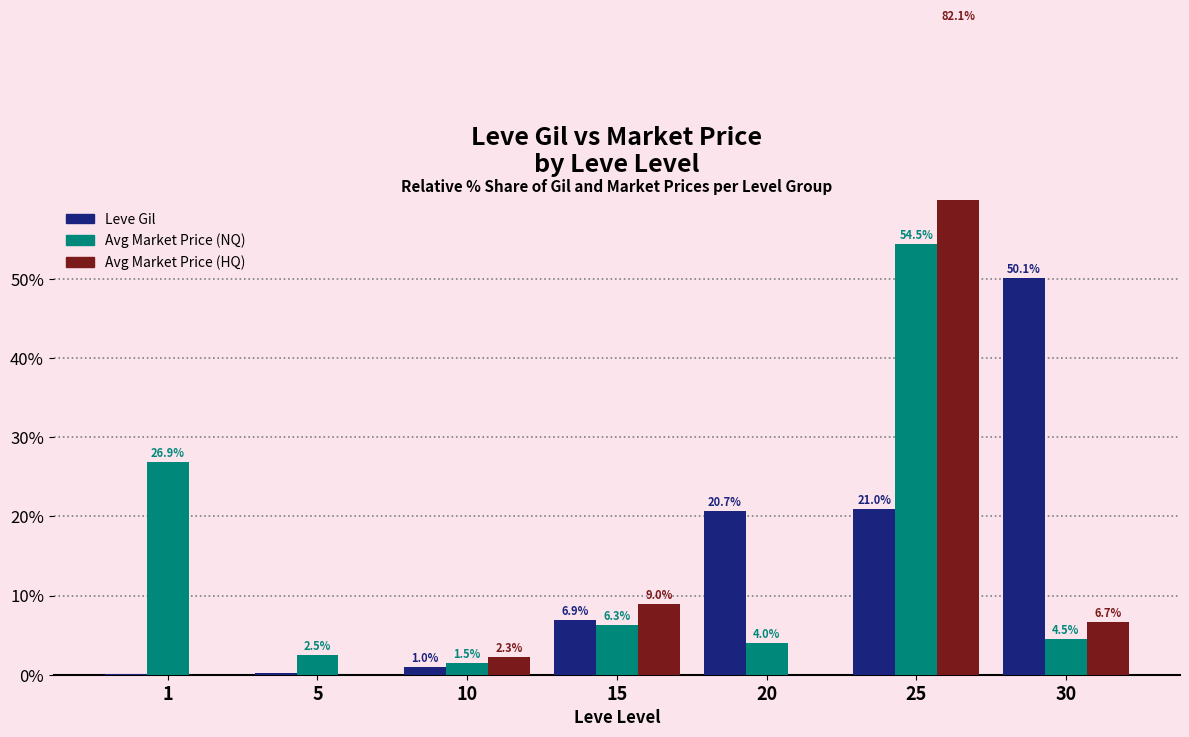

What is the difference between the currentAveragePrice values at 30 and 1?

22.4